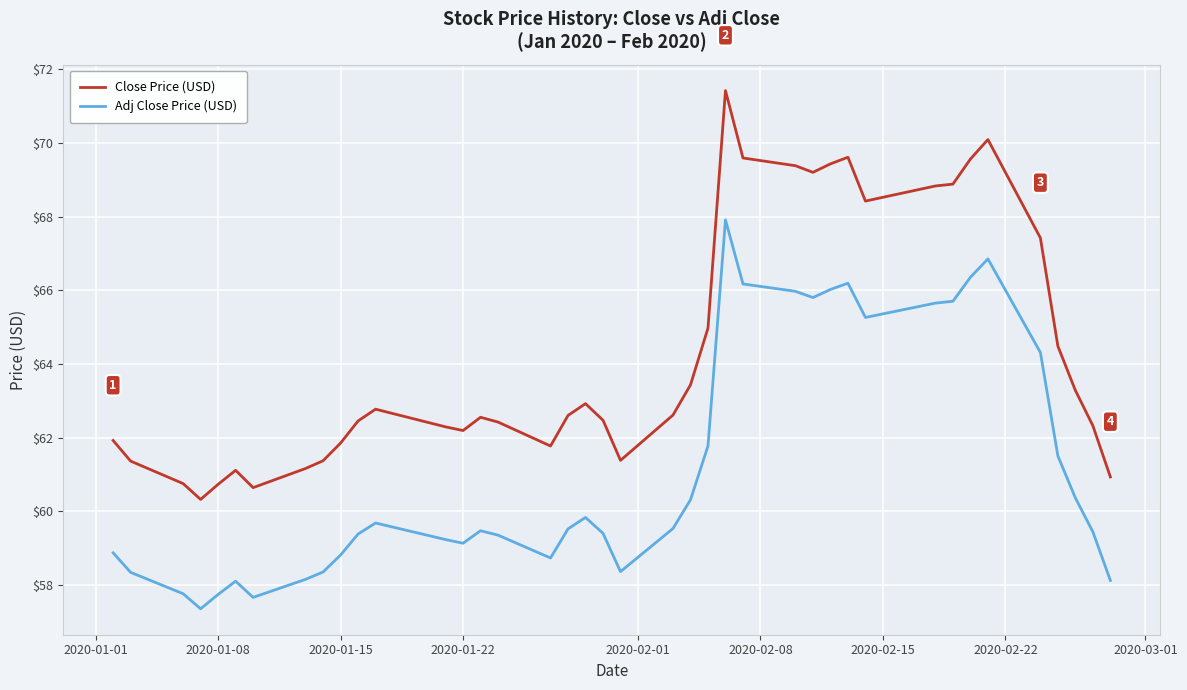

What is the minimum value shown in the chart?

57.4